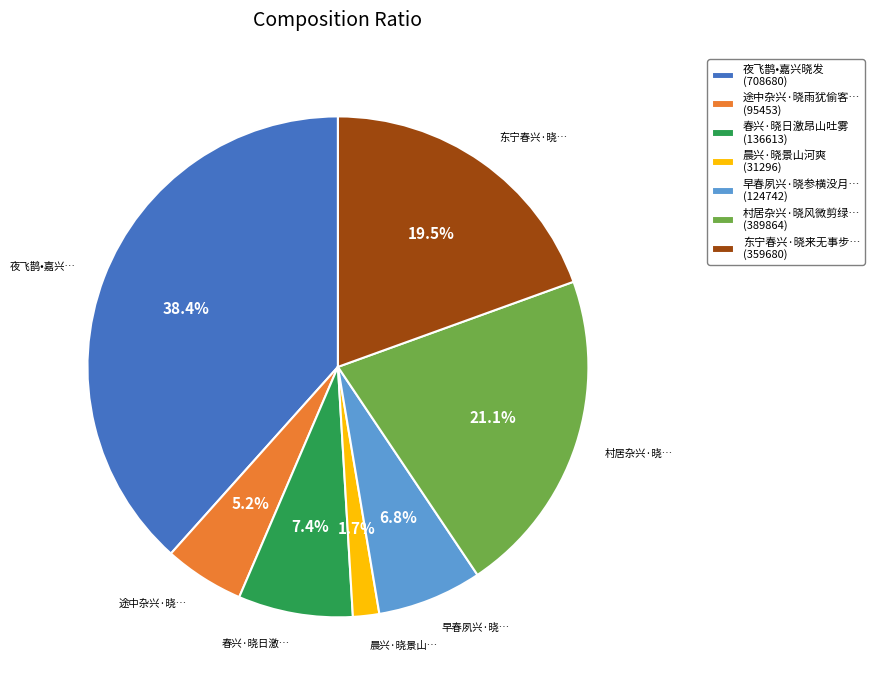

What is the ratio of the value at 早春夙兴·晓参横没月… (124742) to the value at 春兴·晓日激昂山吐雾 (136613)?

0.9